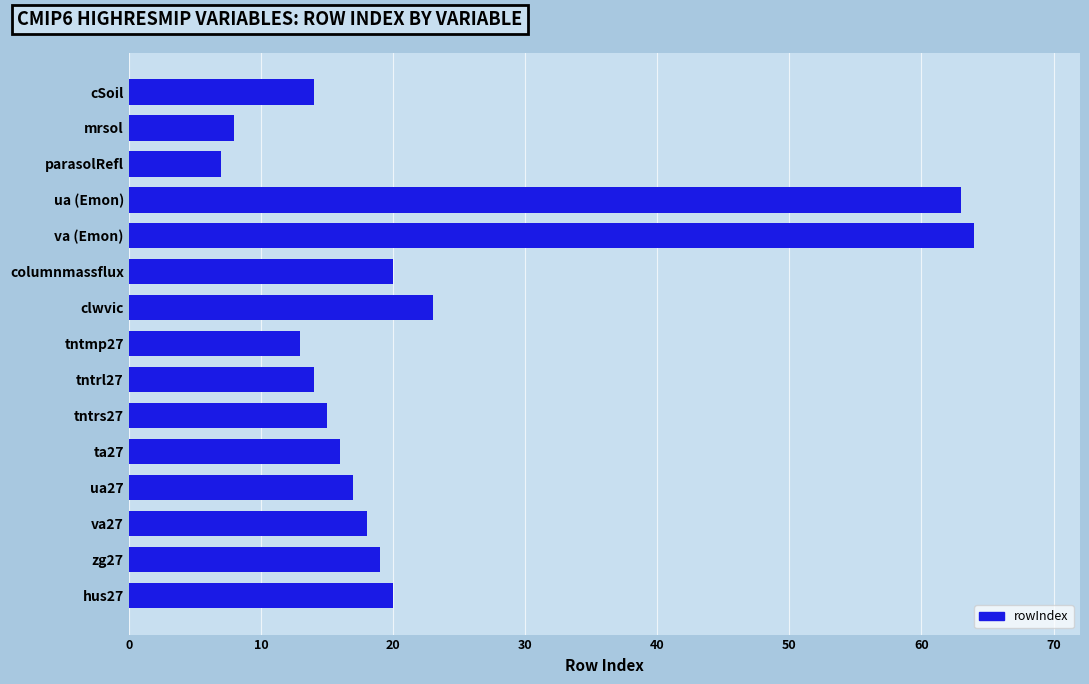

Where is the data nearest to the value 35?

clwvic